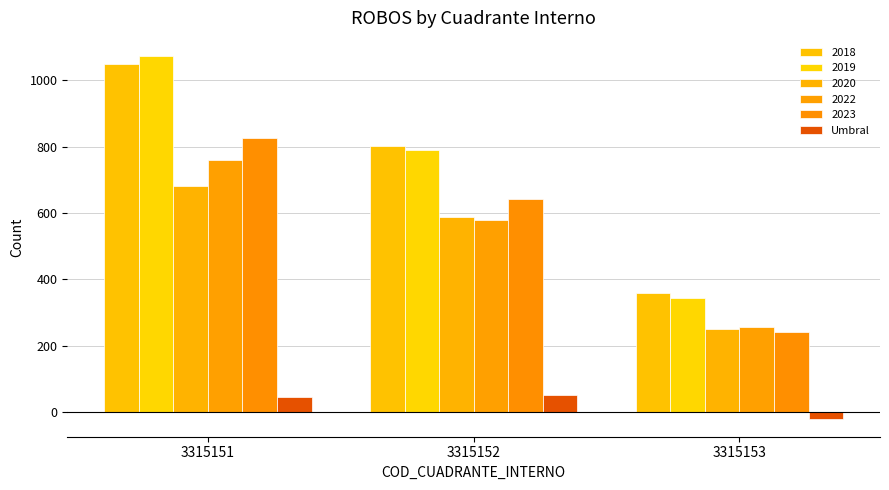

How many data points does each series have?

3